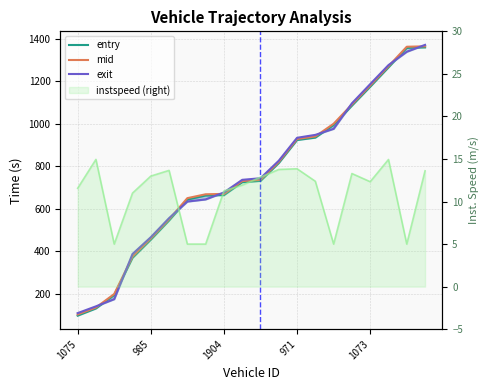

Which series has the largest range (max minus min)?

entry